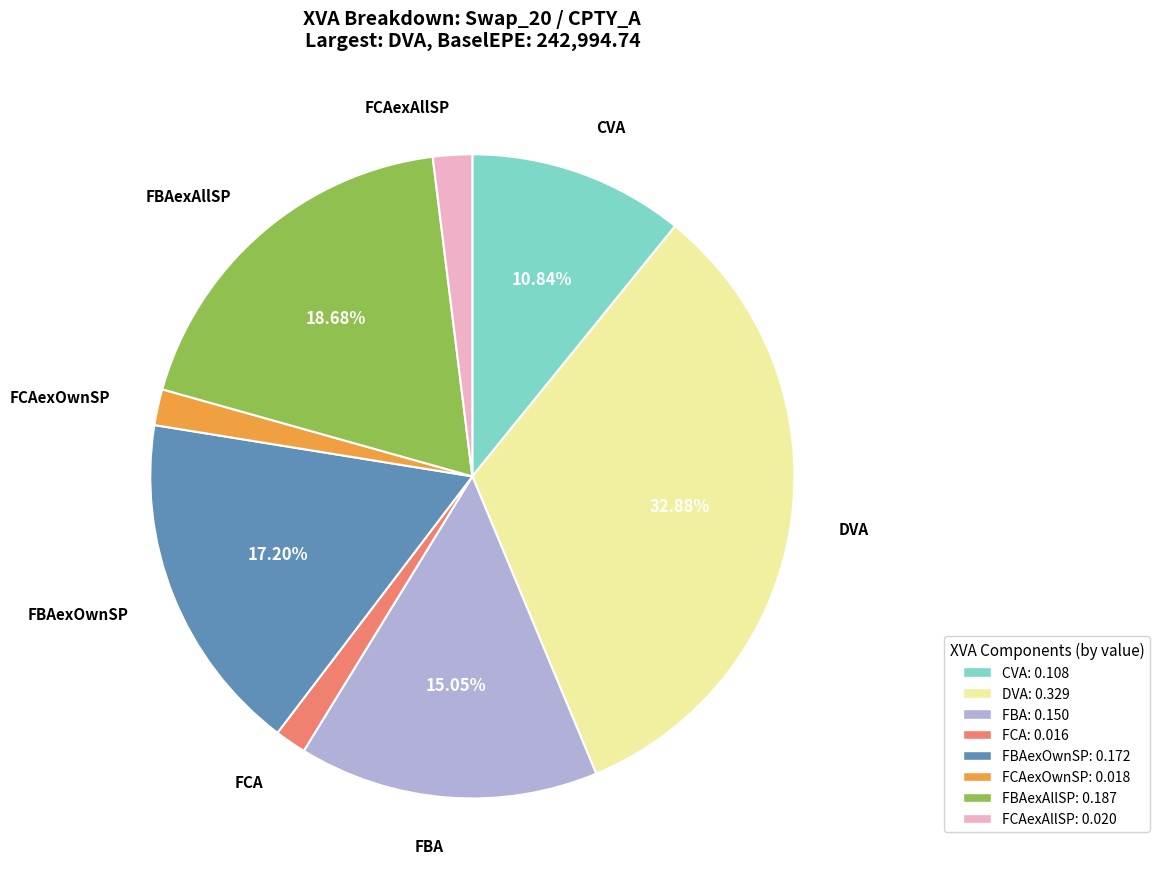

Is it true that DVA is 33% of the pie?

True